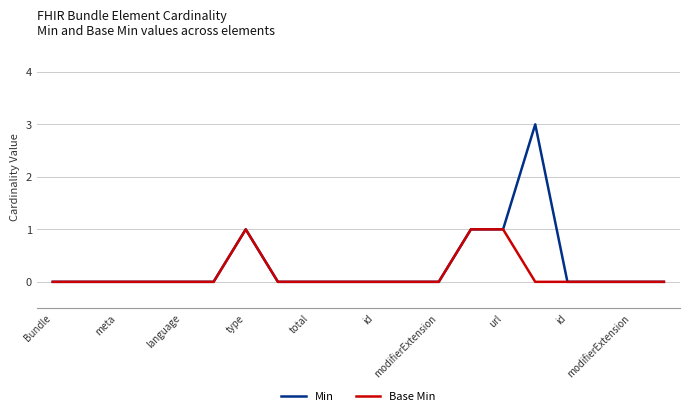

List the series in order of their peak value, lowest first.

Base Min, Min